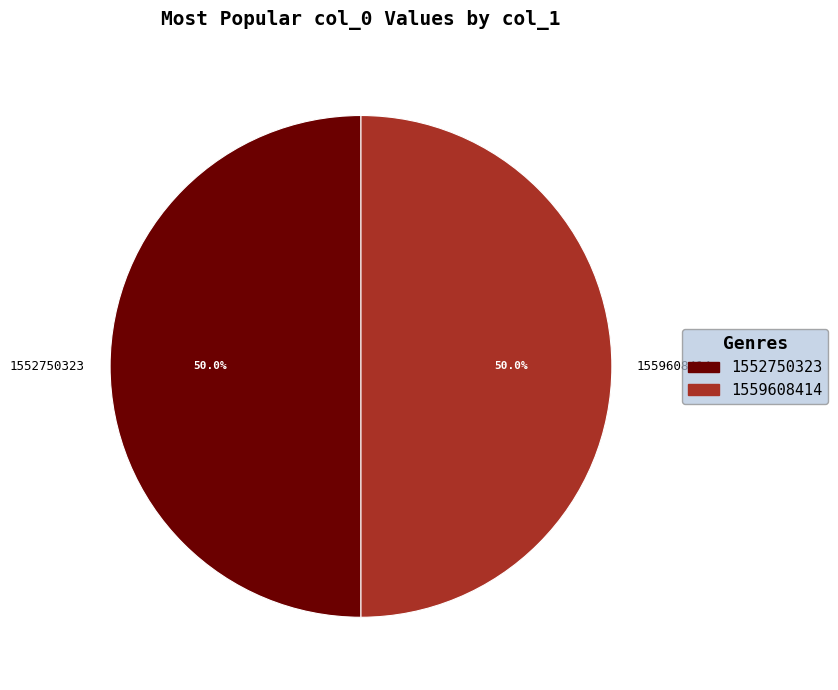

To the nearest percent, what is the difference between the largest and smallest slice percentages?

0%